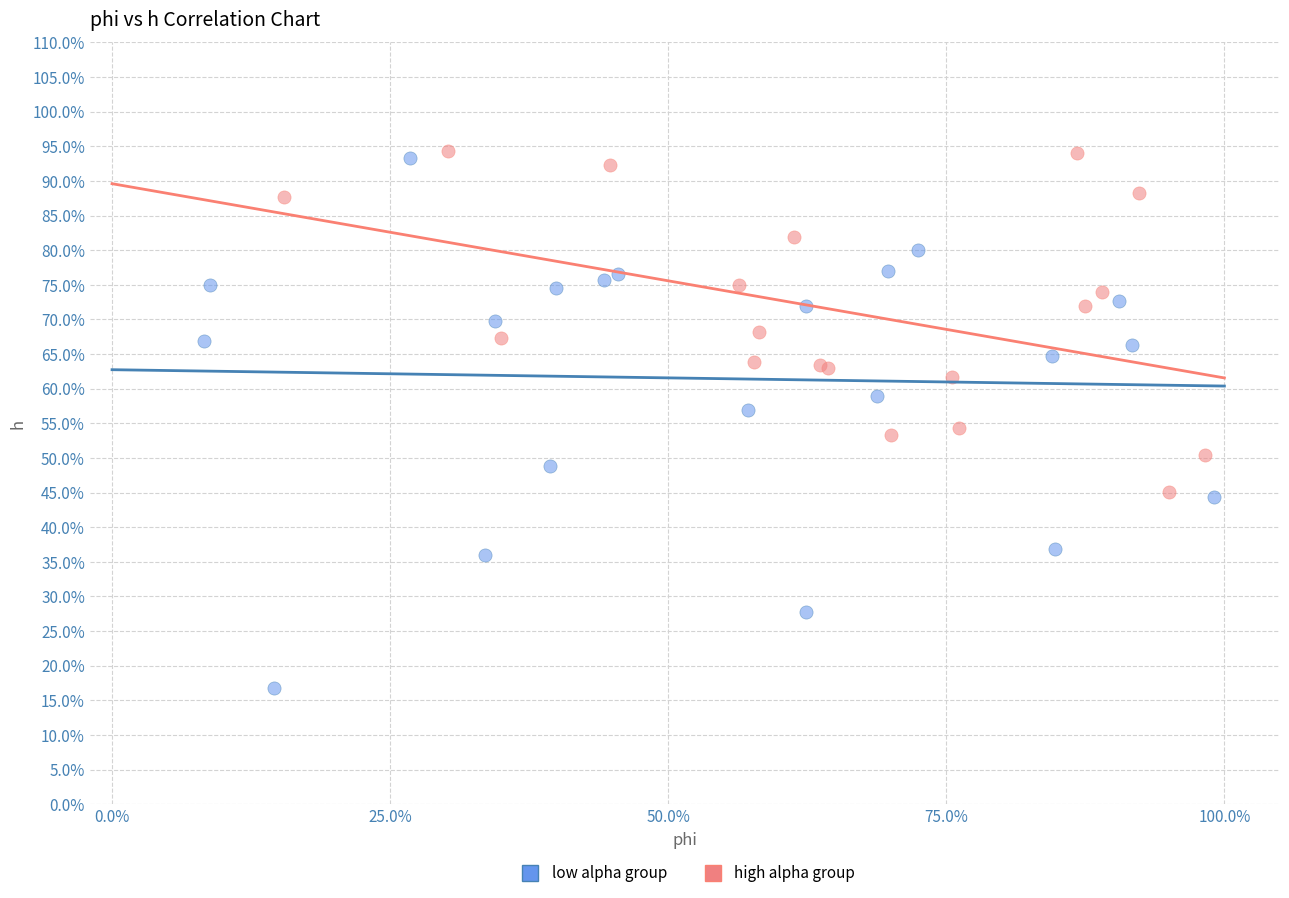

Which series has the widest spread of Y values?

low alpha group